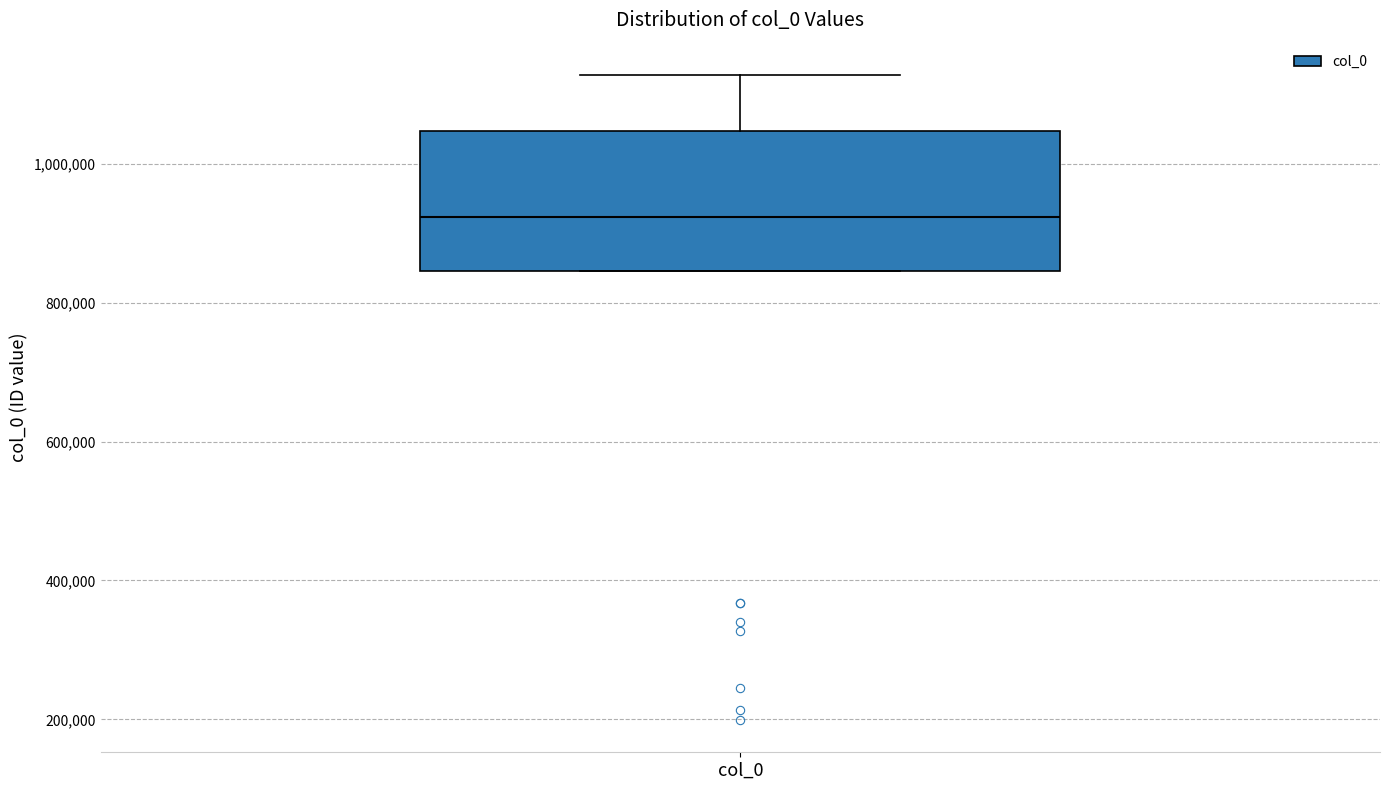

Read this box plot against the y-axis: the position of the median line, the range covered by the box, and the ends of both whiskers. The values are not printed on the chart, so give them approximately, as read against the axis.

median 920000, box 840000 to 1040000, whiskers 840000 to 1120000